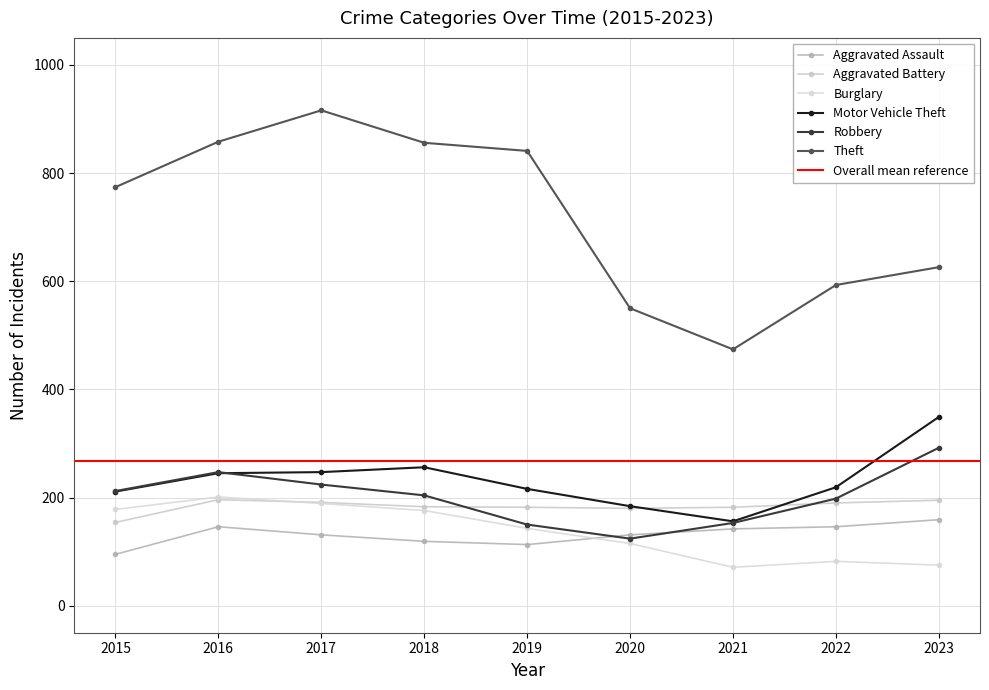

Rank the series at 2019 from highest to lowest value.

Theft, Motor Vehicle Theft, Aggravated Battery, Robbery, Burglary, Aggravated Assault